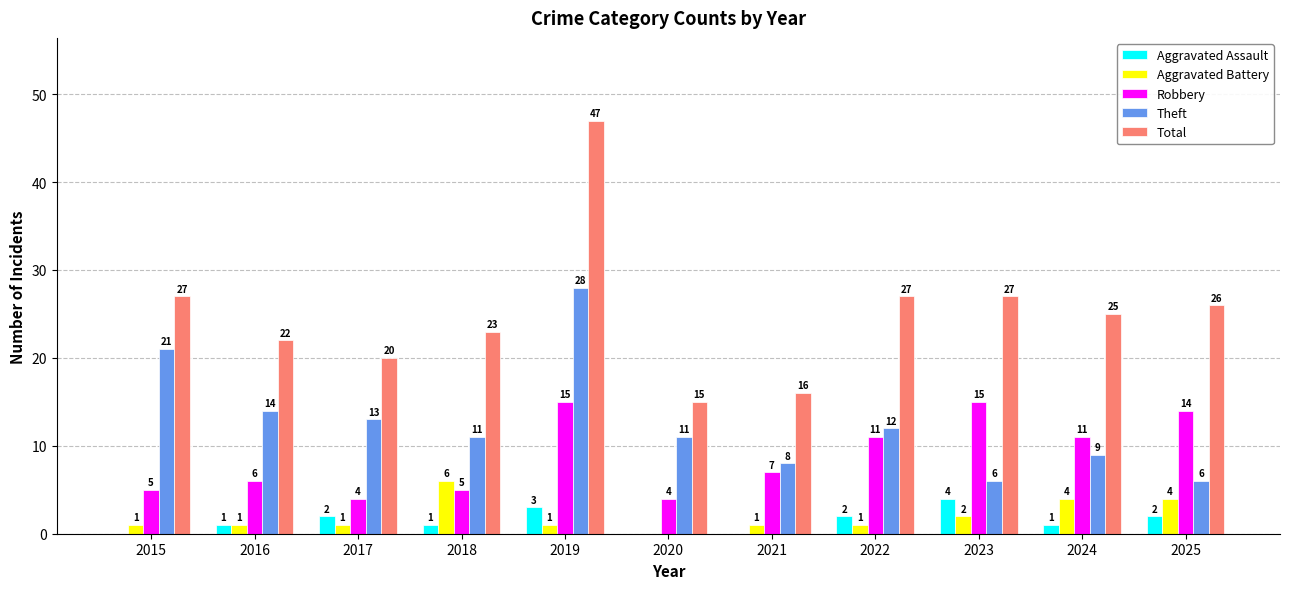

How many series are shown in this chart?

5